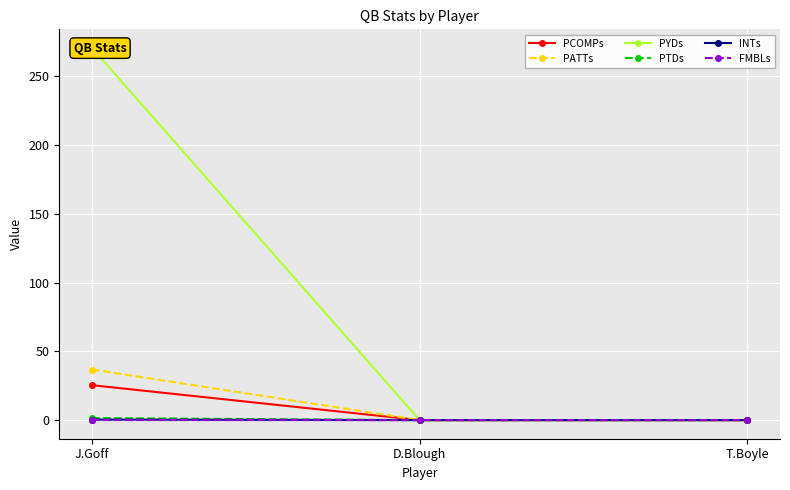

The FMBLs series shows 0.0 at D.Blough. True or false?

True